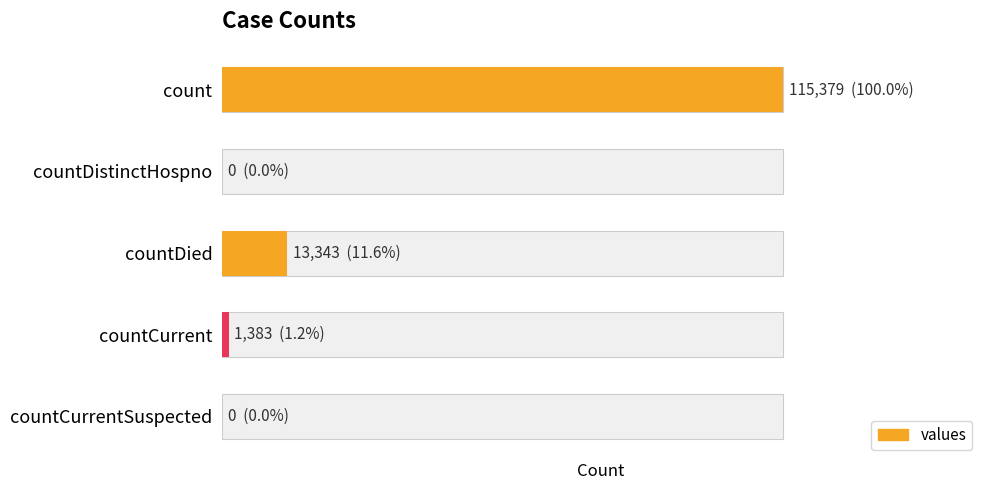

What is the sum of the values at countDied and countDistinctHospno?

13343